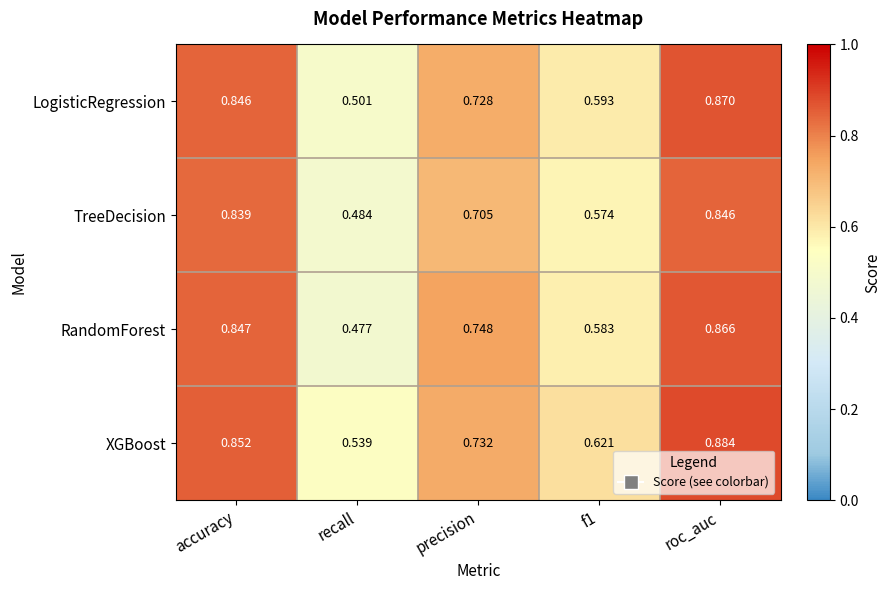

At which label is TreeDecision closest to 0?

recall